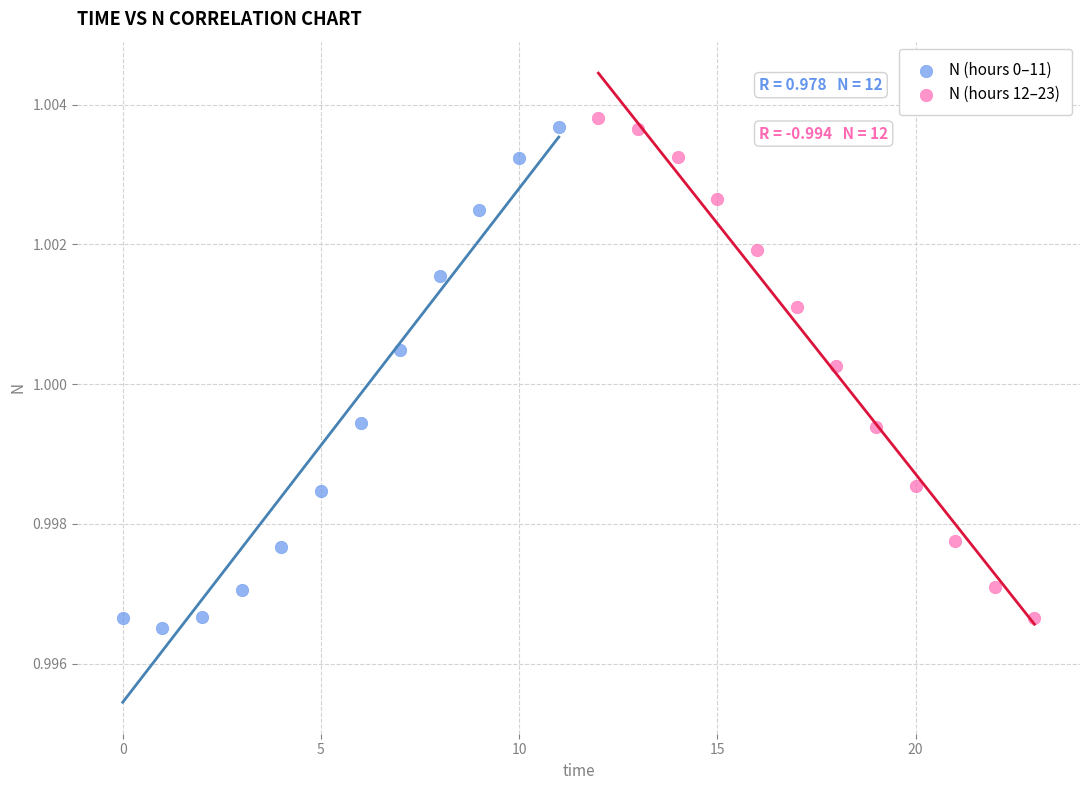

What are all the series names shown in the legend?

N (hours 0–11), N (hours 12–23)